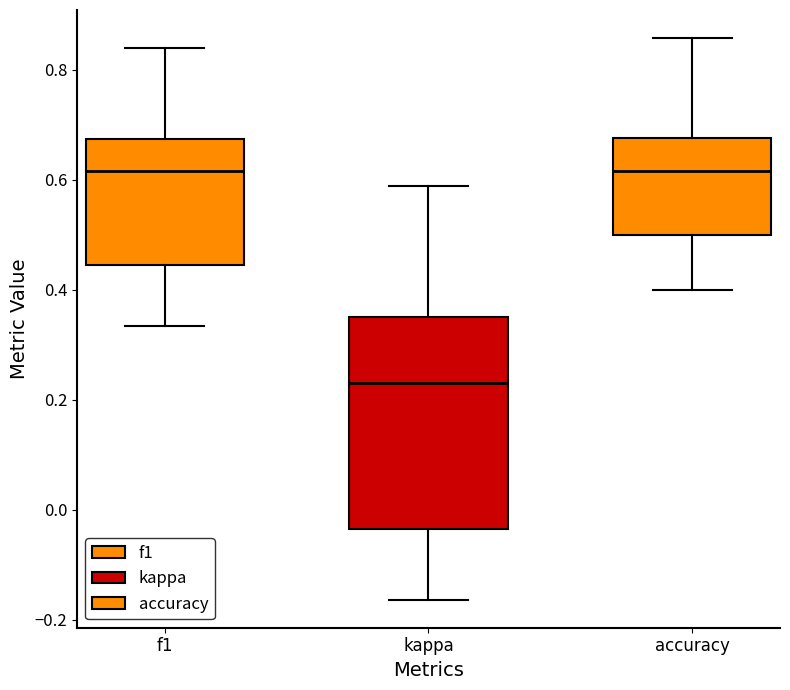

Where is the lower edge of the box for accuracy on the y-axis? The values are not printed on the chart, so give them approximately, as read against the axis.

0.50